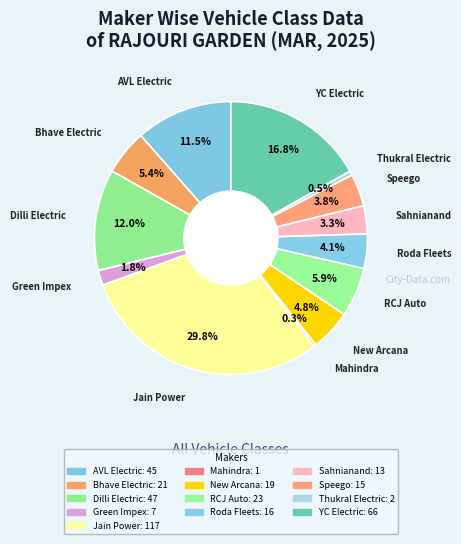

Is there a majority slice in this chart?

No